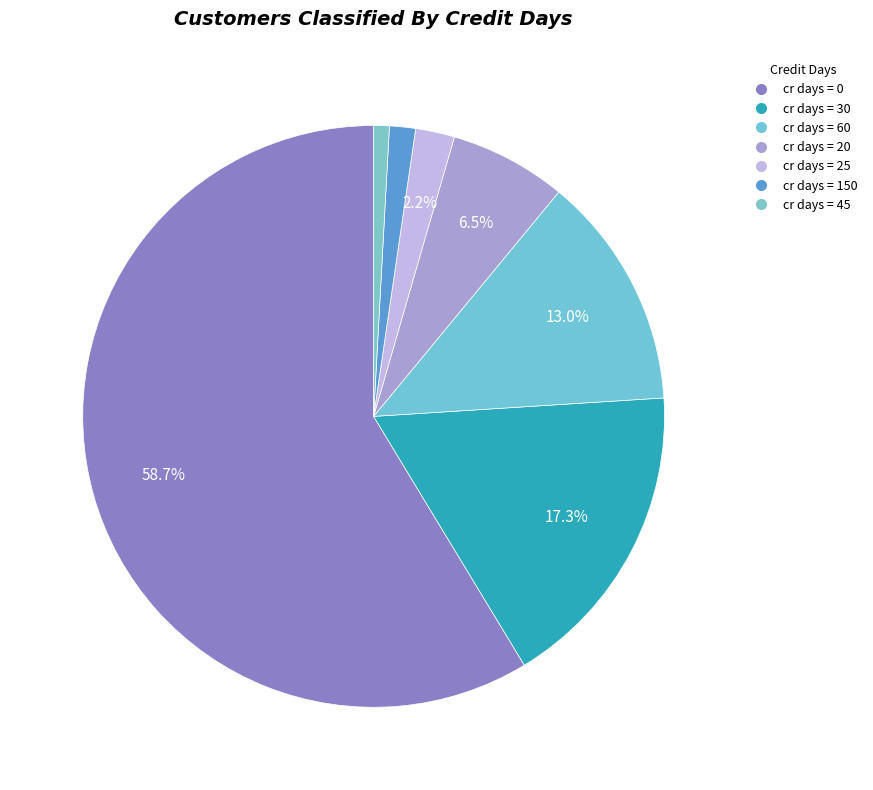

Count the number of slices in the pie.

7